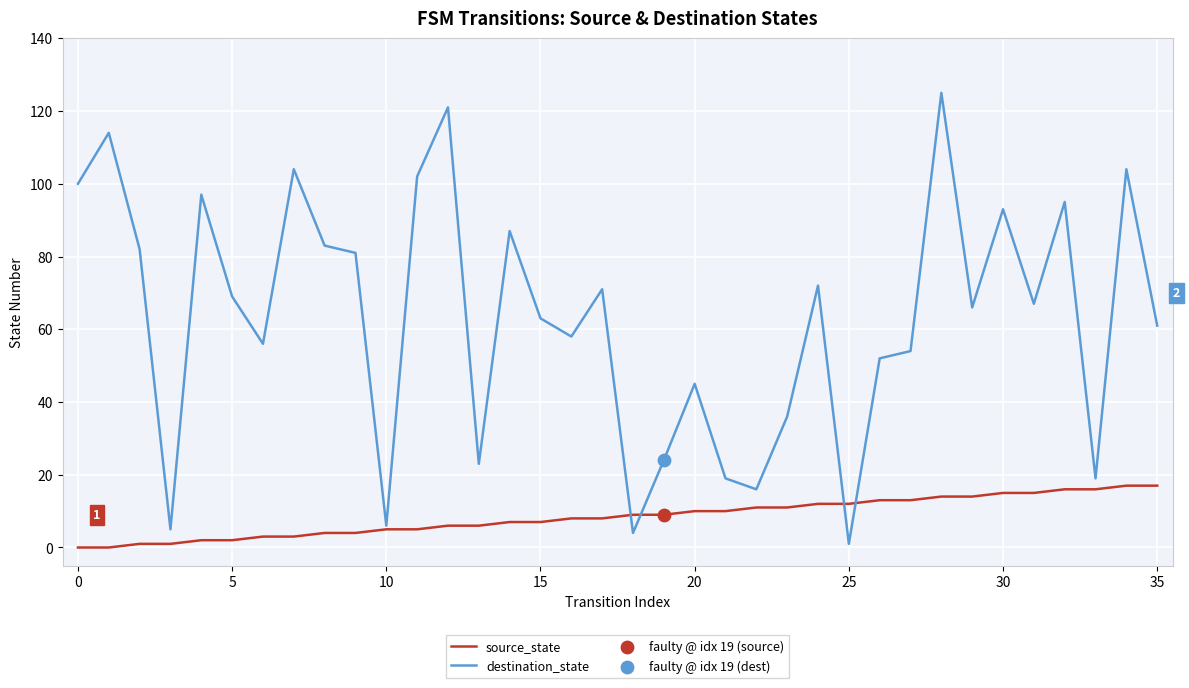

What is the maximum value for source_state?

17